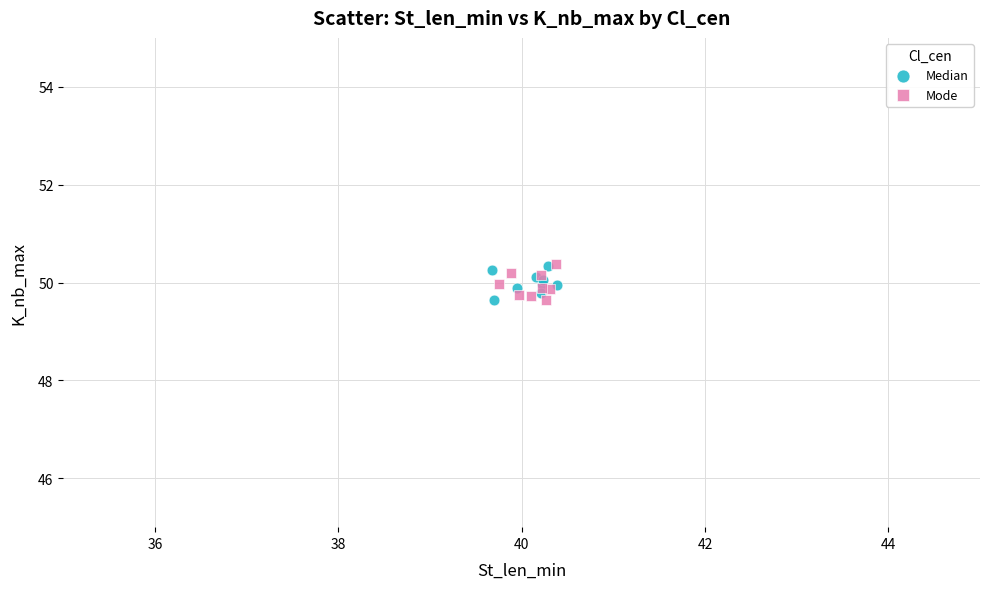

What are all the series names shown in the legend?

Median, Mode